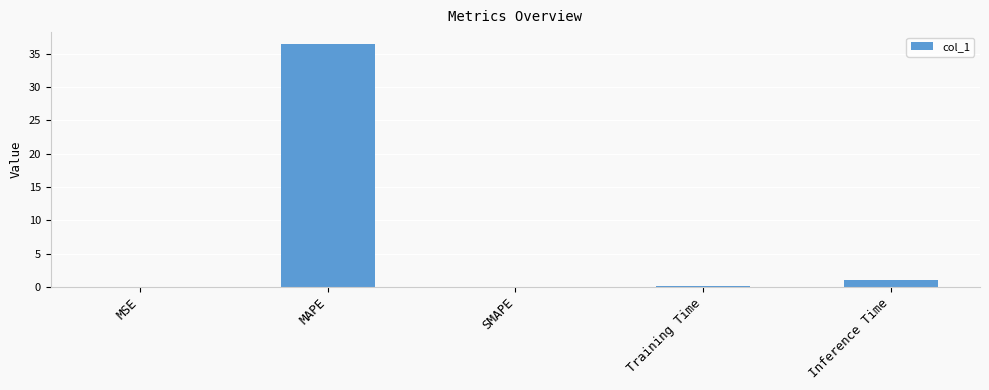

What is the sum of the values at SMAPE and MAPE?

36.4